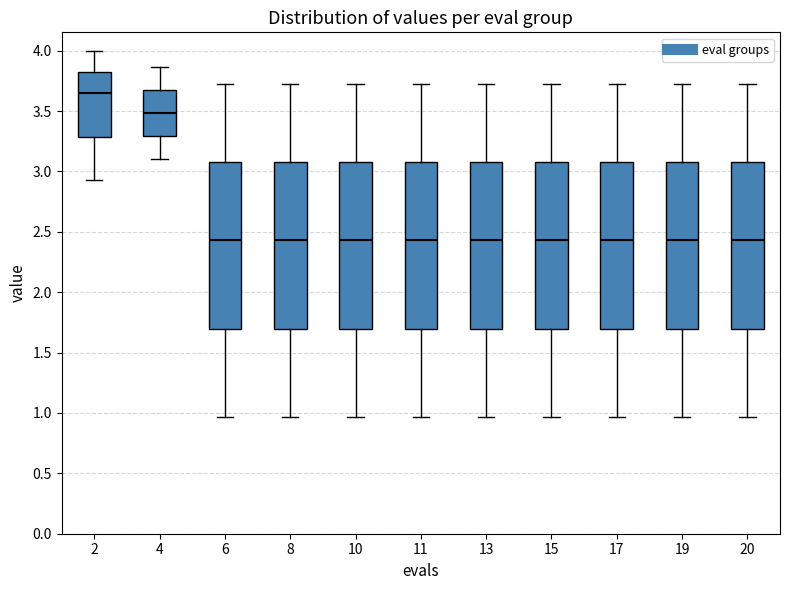

Reading left to right, read every box against the y-axis: the position of its median line, the range the box covers, and the ends of its whiskers. The values are not printed on the chart, so give them approximately, as read against the axis.

2: median 3.65, box 3.30 to 3.80, whiskers 2.95 to 4.00
4: median 3.50, box 3.30 to 3.65, whiskers 3.10 to 3.85
6: median 2.45, box 1.70 to 3.10, whiskers 0.95 to 3.75
8: median 2.45, box 1.70 to 3.10, whiskers 0.95 to 3.75
10: median 2.45, box 1.70 to 3.10, whiskers 0.95 to 3.75
11: median 2.45, box 1.70 to 3.10, whiskers 0.95 to 3.75
13: median 2.45, box 1.70 to 3.10, whiskers 0.95 to 3.75
15: median 2.45, box 1.70 to 3.10, whiskers 0.95 to 3.75
17: median 2.45, box 1.70 to 3.10, whiskers 0.95 to 3.75
19: median 2.45, box 1.70 to 3.10, whiskers 0.95 to 3.75
20: median 2.45, box 1.70 to 3.10, whiskers 0.95 to 3.75